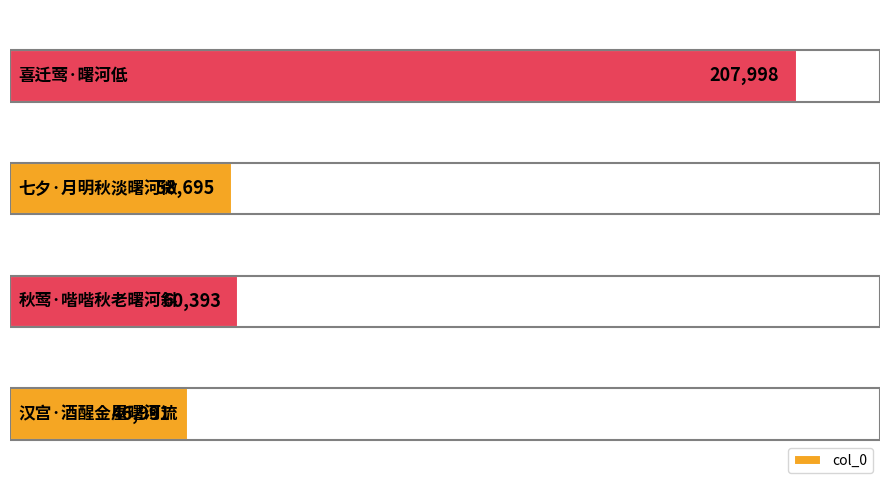

What is the greatest value displayed?

207998